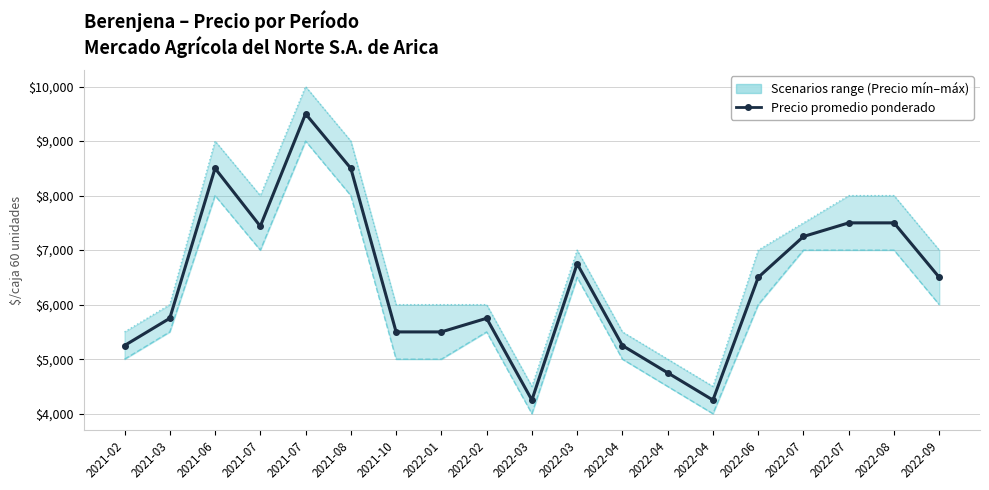

At how many categories does at least one series exceed 8883?

3